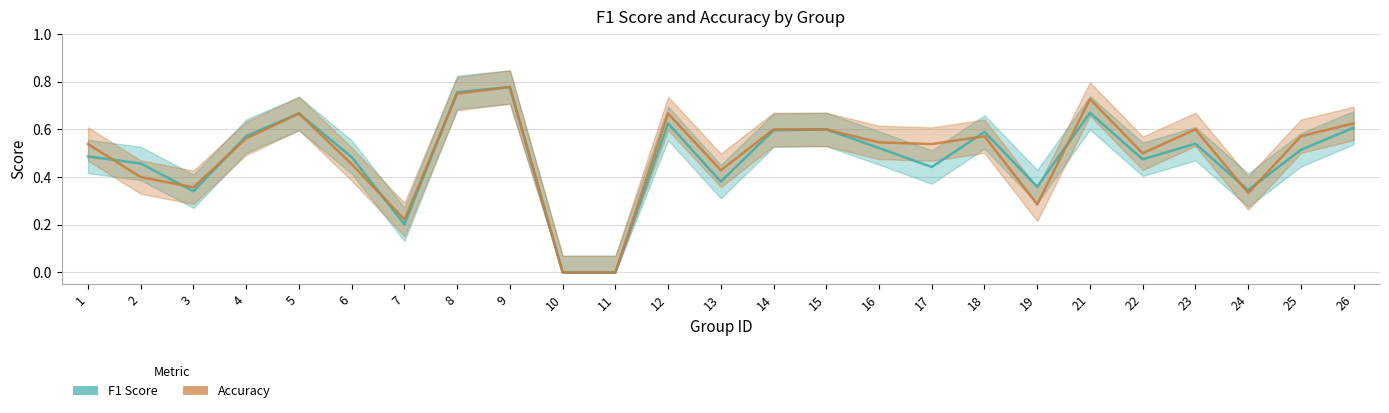

Which has a higher value, 22 or 2?

22